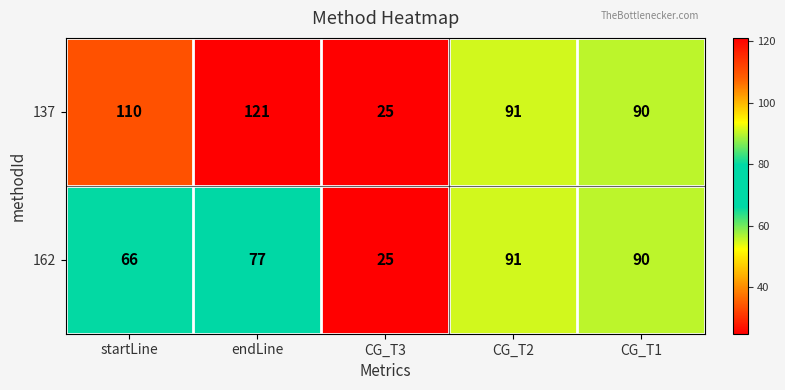

At which label is 137 closest to 73?

CG_T1